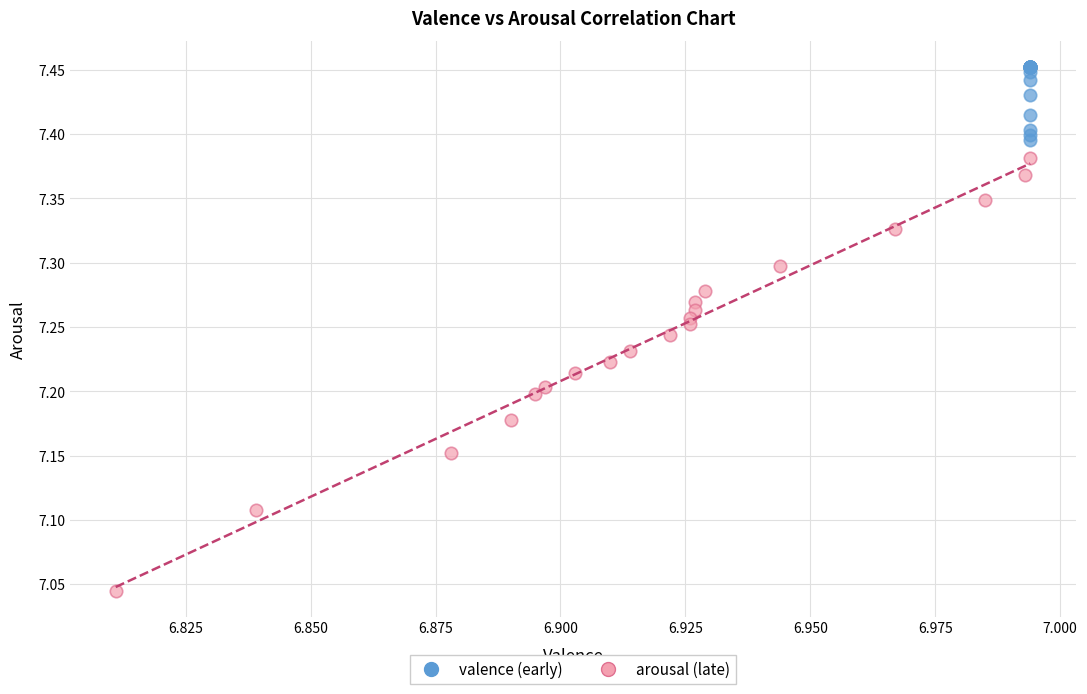

Which series contains the lowest Y value?

arousal (late)